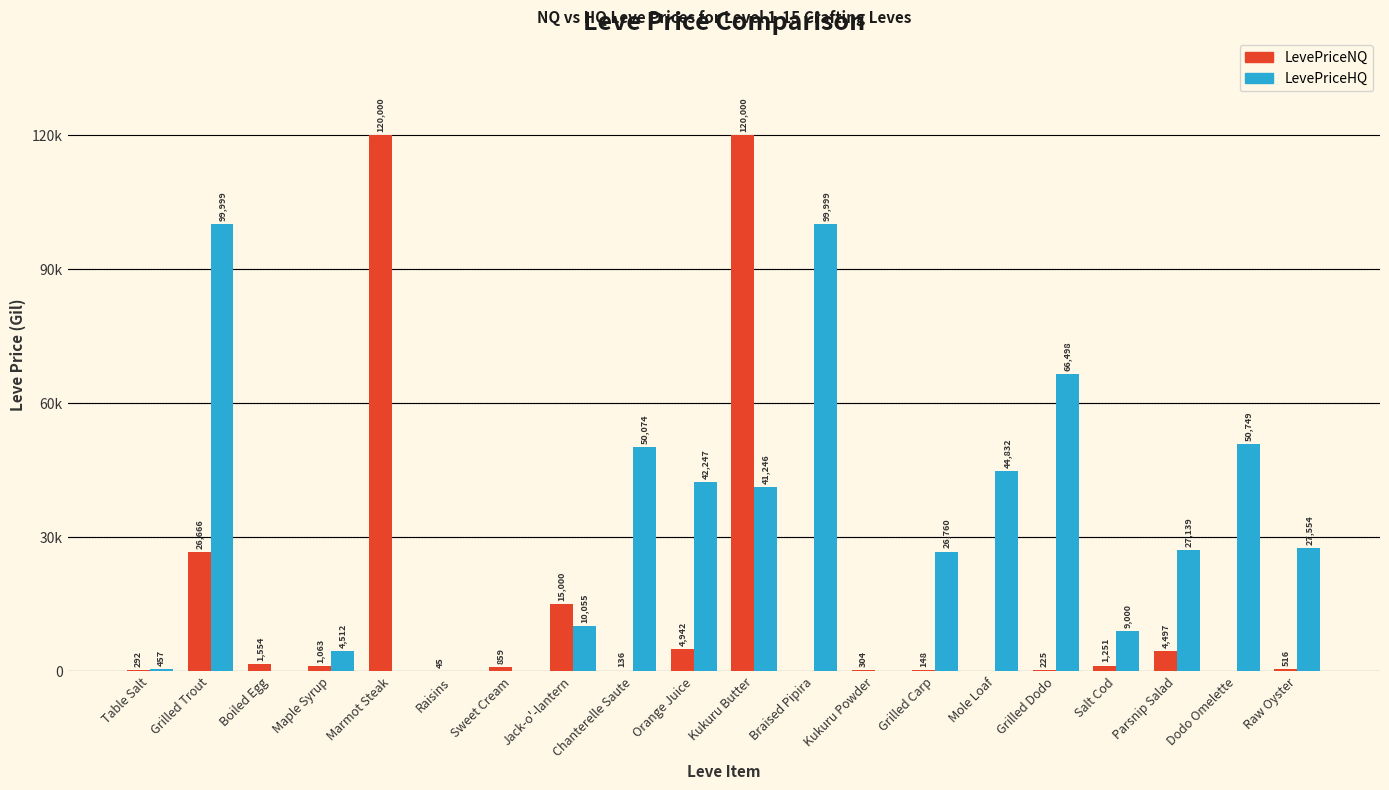

Between Chanterelle Saute and Raisins, which is larger?

Chanterelle Saute